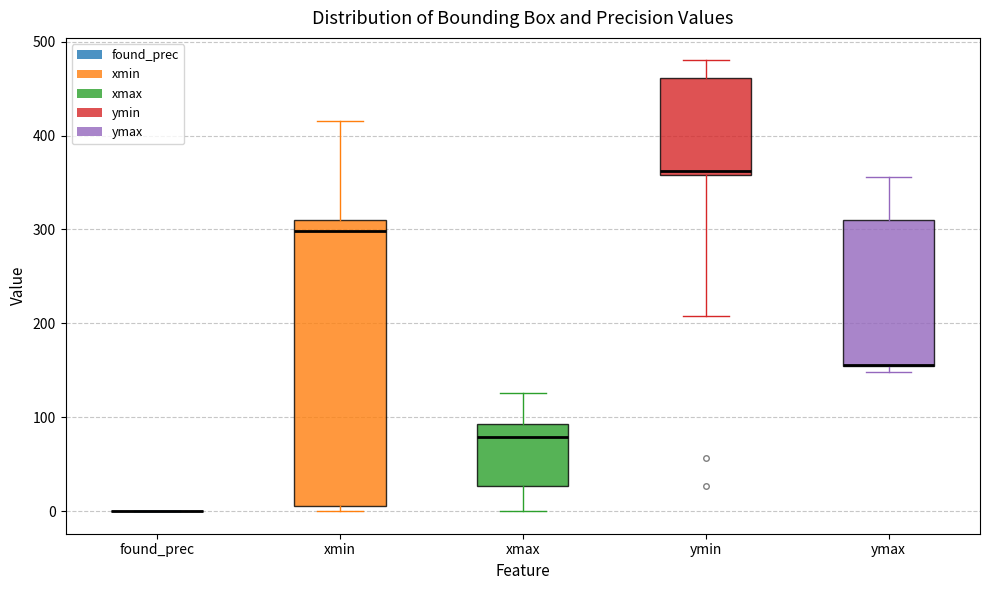

Which box is the tallest, from its lower edge to its upper edge?

xmin